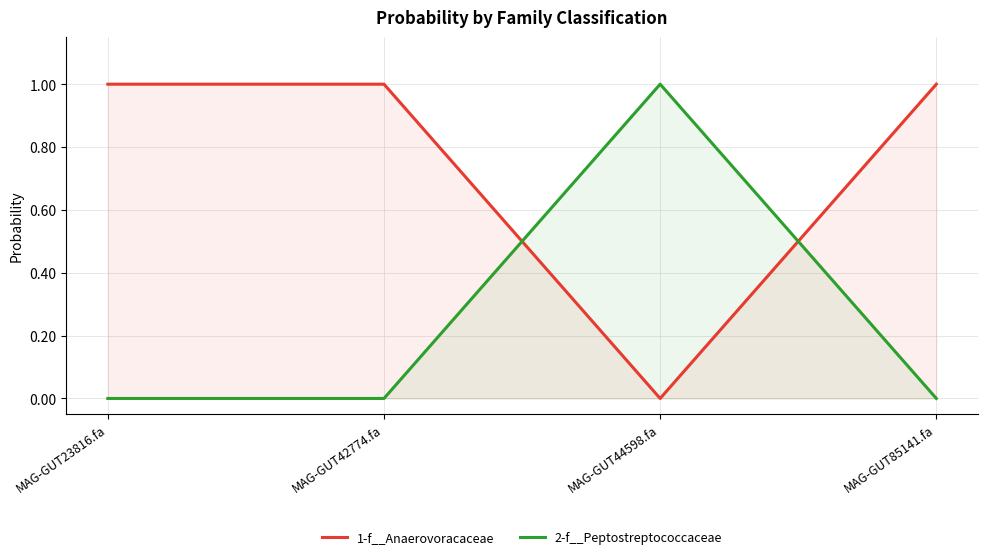

What is the total value across all series at MAG-GUT44598.fa?

1.0